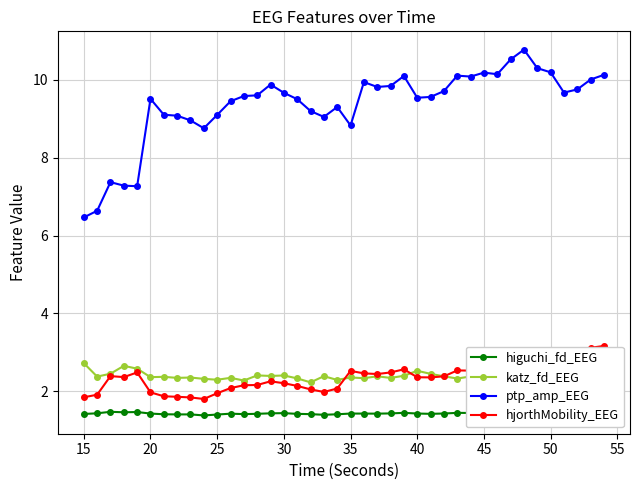

The value of hjorthMobility_EEG at 20 is 2.0. True or false?

True